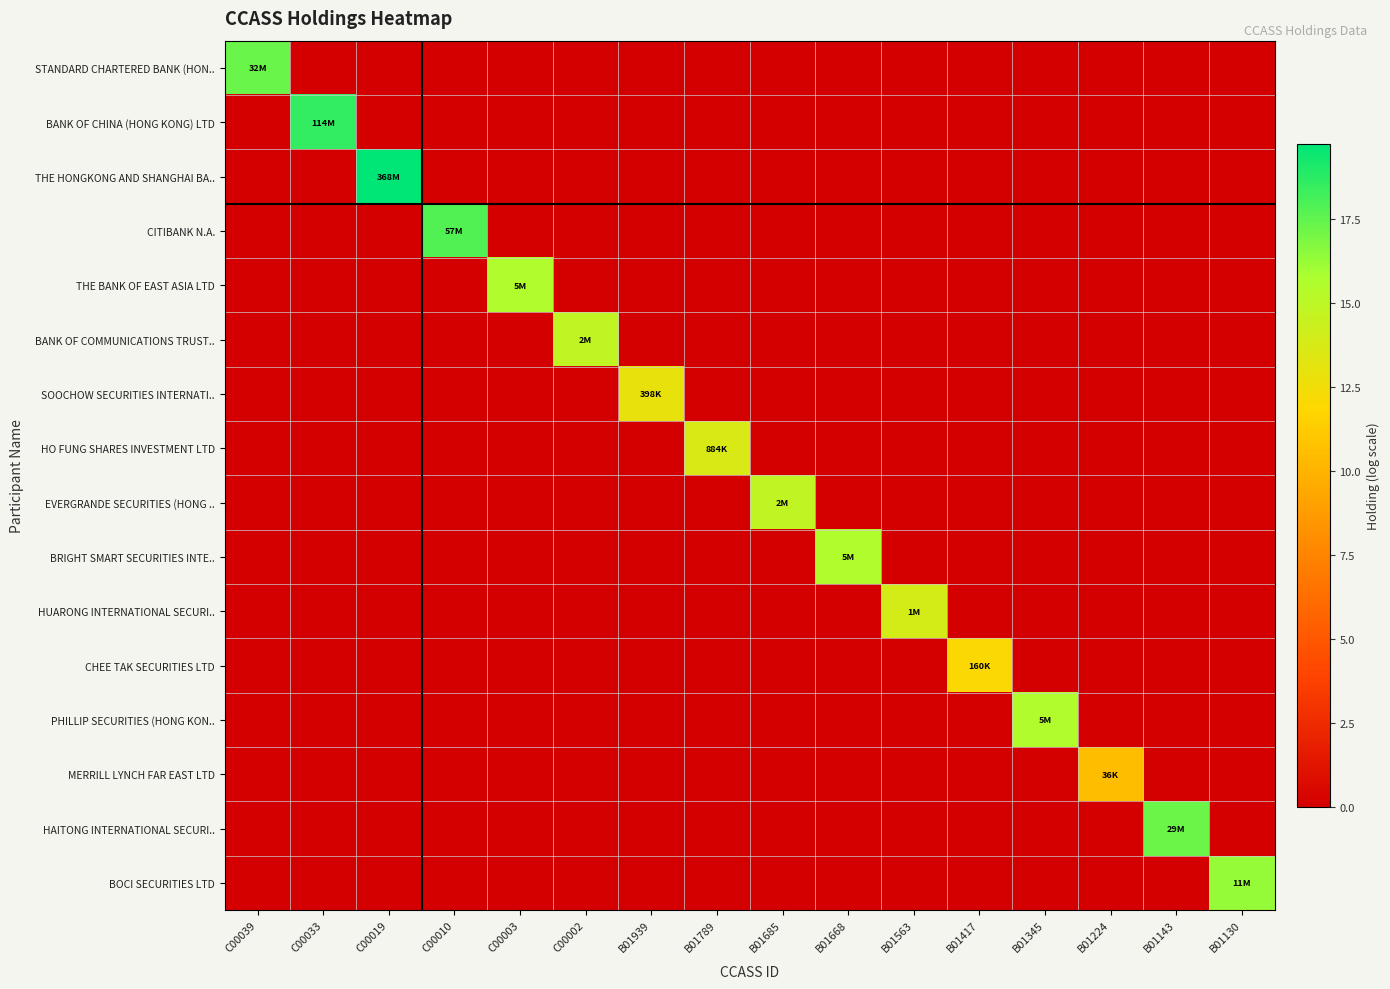

Which series has the largest range (max minus min)?

THE HONGKONG AND SHANGHAI BA..